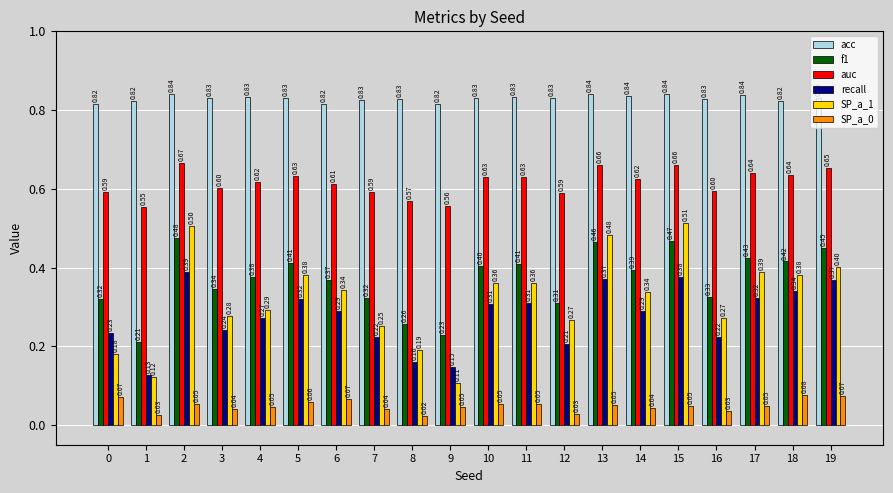

How many groups of bars are there?

20